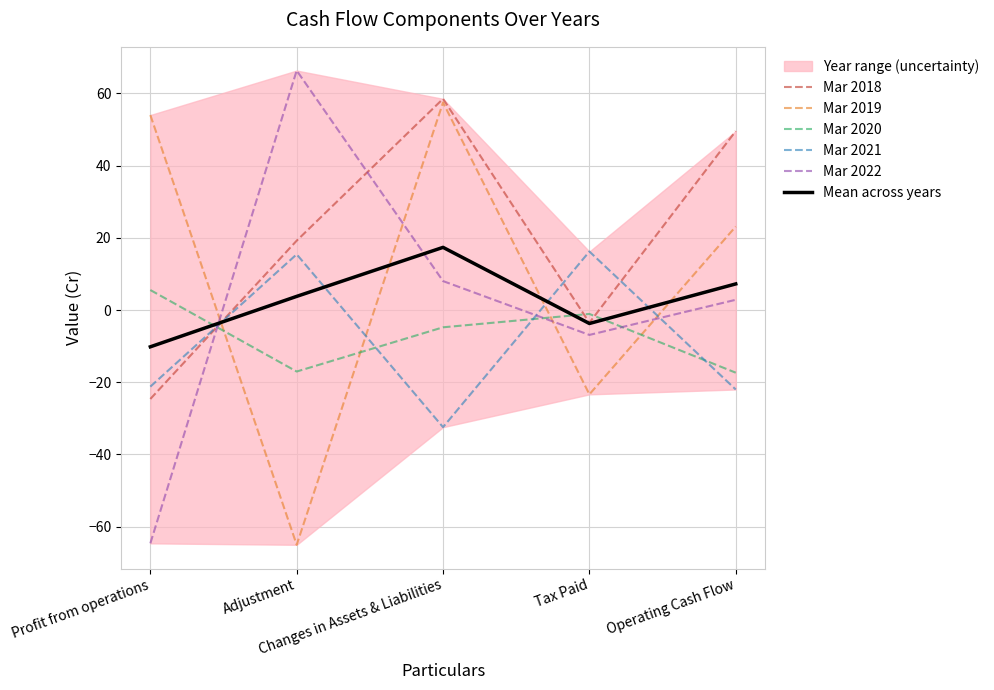

Reading right to left, list all the values displayed in this chart.

Mar 2018: 49.5	-3.5	58.5	19.2	-24.6
Mar 2019: 23.1	-23.4	57.5	-65.0	54.0
Mar 2020: -17.4	-1.1	-4.8	-17.0	5.5
Mar 2021: -22.0	16.2	-32.4	15.4	-21.2
Mar 2022: 2.8	-6.9	8.0	66.3	-64.6
Mean across years: 7.2	-3.7	17.4	3.8	-10.2